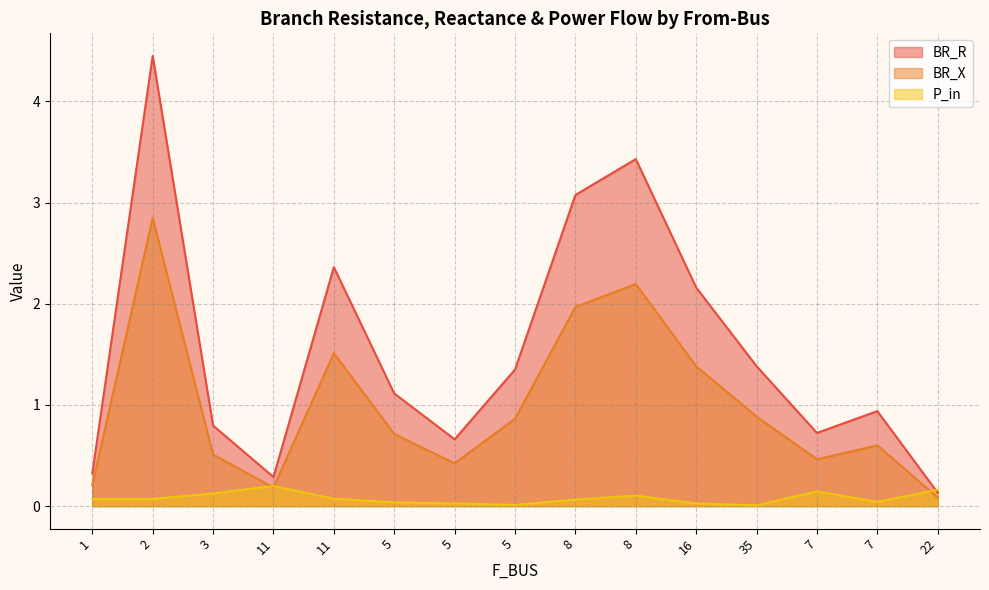

How many lines are shown in the chart?

3